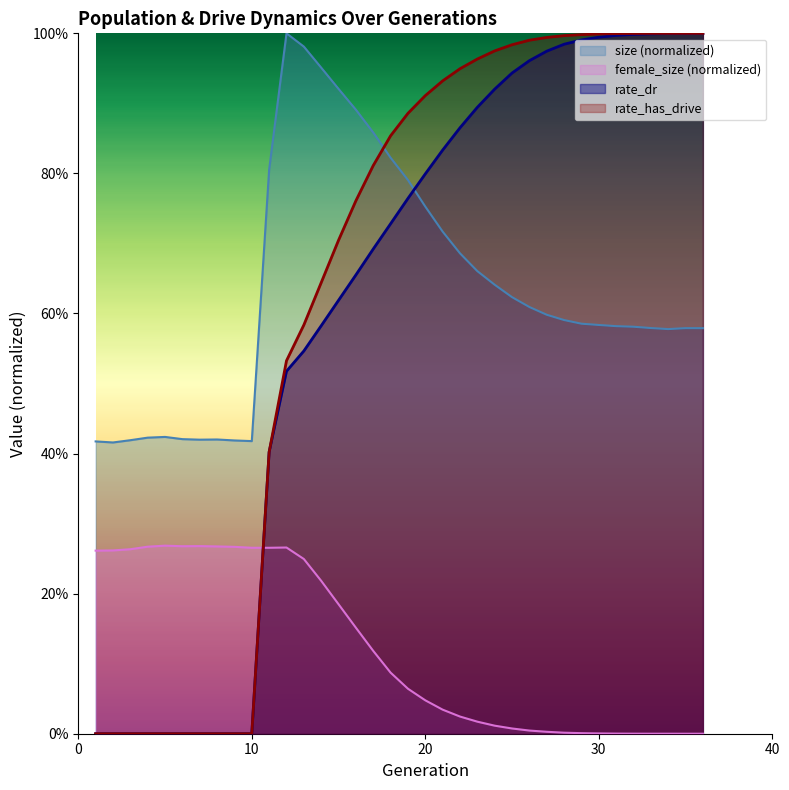

At 17, list the series in order from smallest to largest.

female_size, rate_dr, rate_has_drive, size